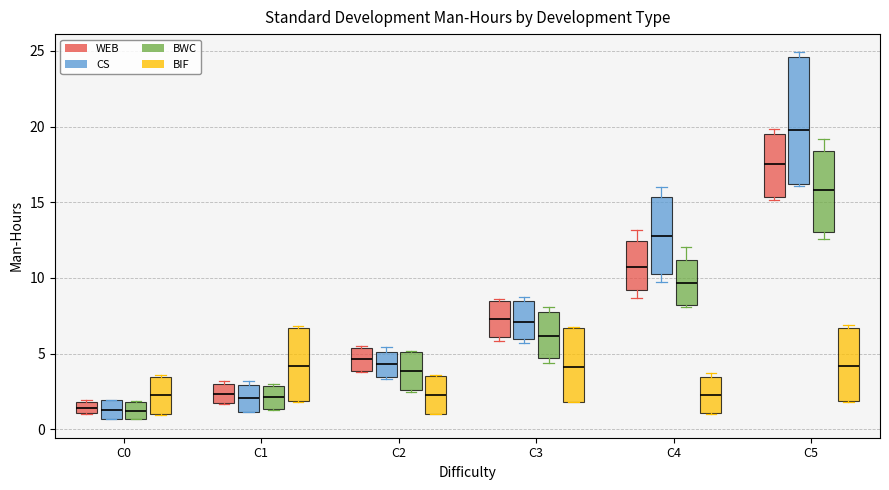

Reading left to right, read every box against the y-axis: the position of its median line, the range the box covers, and the ends of its whiskers. The values are not printed on the chart, so give them approximately, as read against the axis.

C0 (WEB): median 1.5, box 1.0 to 2.0, whiskers 1.0 to 2.0
C0 (CS): median 1.5, box 0.5 to 2.0, whiskers 0.5 to 2.0
C0 (BWC): median 1.0, box 0.5 to 2.0, whiskers 0.5 to 2.0
C0 (BIF): median 2.0, box 1.0 to 3.5, whiskers 1.0 to 3.5
C1 (WEB): median 2.5, box 1.5 to 3.0, whiskers 1.5 to 3.0 (just above the box's upper edge)
C1 (CS): median 2.0, box 1.0 to 3.0, whiskers 1.0 to 3.0 (just above the box's upper edge)
C1 (BWC): median 2.0, box 1.5 to 3.0, whiskers 1.5 to 3.0 (just above the box's upper edge)
C1 (BIF): median 4.0, box 2.0 to 6.5, whiskers 2.0 to 7.0
C2 (WEB): median 4.5, box 4.0 to 5.5, whiskers 4.0 to 5.5
C2 (CS): median 4.5, box 3.5 to 5.0, whiskers 3.5 (just below the box's lower edge) to 5.5
C2 (BWC): median 4.0, box 2.5 to 5.0, whiskers 2.5 to 5.0
C2 (BIF): median 2.0, box 1.0 to 3.5, whiskers 1.0 to 3.5
C3 (WEB): median 7.5, box 6.0 to 8.5, whiskers 6.0 (just below the box's lower edge) to 8.5
C3 (CS): median 7.0, box 6.0 to 8.5, whiskers 5.5 to 8.5 (just above the box's upper edge)
C3 (BWC): median 6.0, box 4.5 to 8.0, whiskers 4.5 (just below the box's lower edge) to 8.0 (just above the box's upper edge)
C3 (BIF): median 4.0, box 2.0 to 6.5, whiskers 2.0 to 6.5
C4 (WEB): median 10.5, box 9.0 to 12.5, whiskers 8.5 to 13.0
C4 (CS): median 13.0, box 10.0 to 15.5, whiskers 10.0 (just below the box's lower edge) to 16.0
C4 (BWC): median 9.5, box 8.0 to 11.0, whiskers 8.0 to 12.0
C4 (BIF): median 2.0, box 1.0 to 3.5, whiskers 1.0 to 3.5 (just above the box's upper edge)
C5 (WEB): median 17.5, box 15.5 to 19.5, whiskers 15.0 to 20.0
C5 (CS): median 20.0, box 16.0 to 24.5, whiskers 16.0 to 25.0
C5 (BWC): median 16.0, box 13.0 to 18.5, whiskers 12.5 to 19.0
C5 (BIF): median 4.0, box 2.0 to 6.5, whiskers 2.0 to 7.0